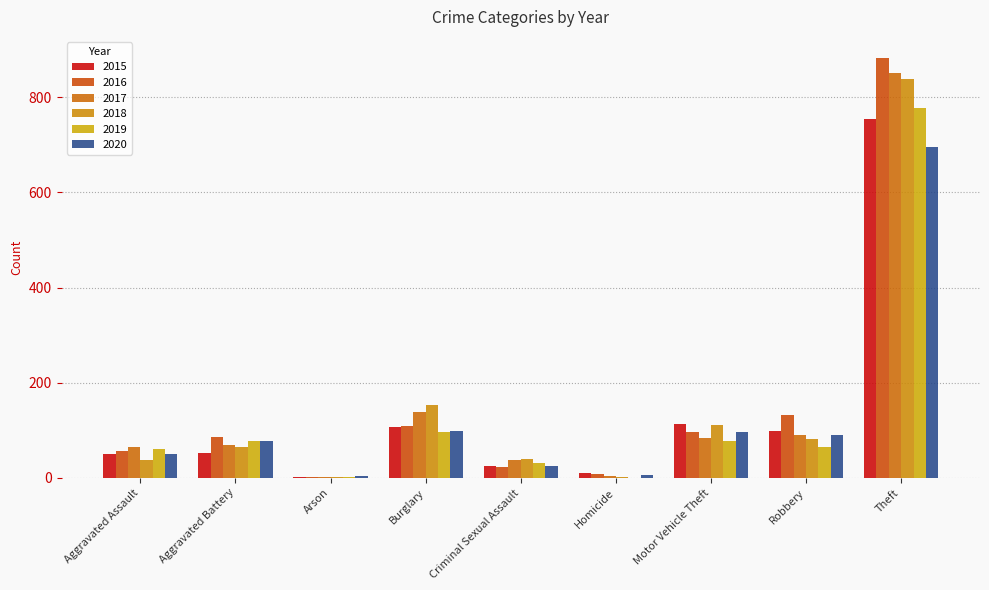

What is the total value across all series at Aggravated Battery?

426